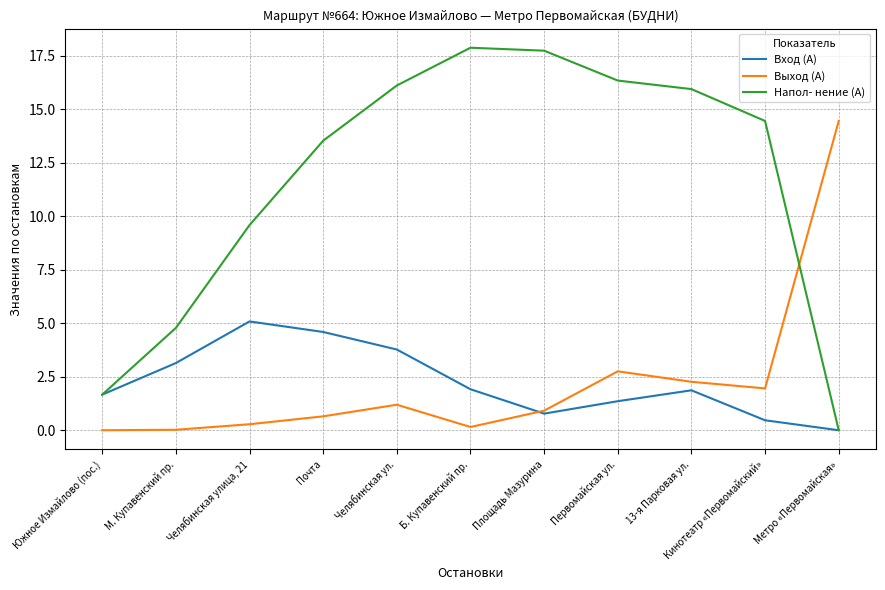

What is the total value across all series at Кинотеатр «Первомайский»?

16.9